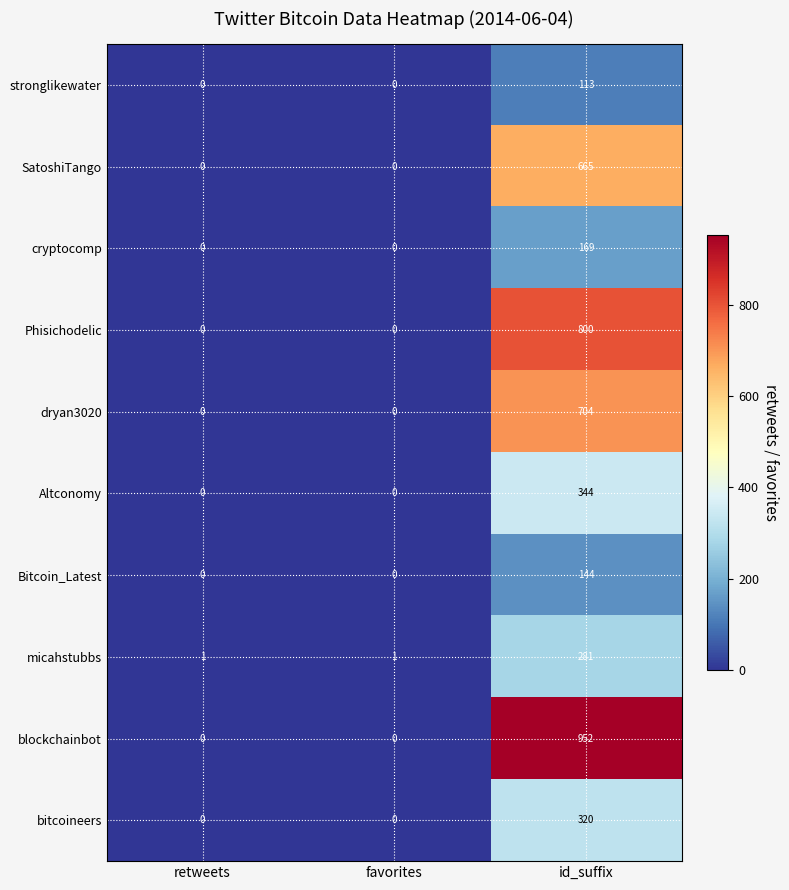

Count the number of data series in this chart.

10